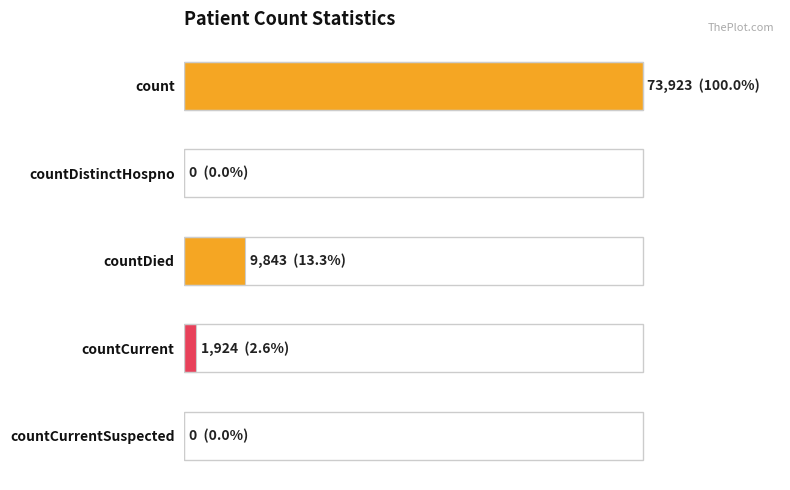

At which label is the value closest to 36961?

countDied